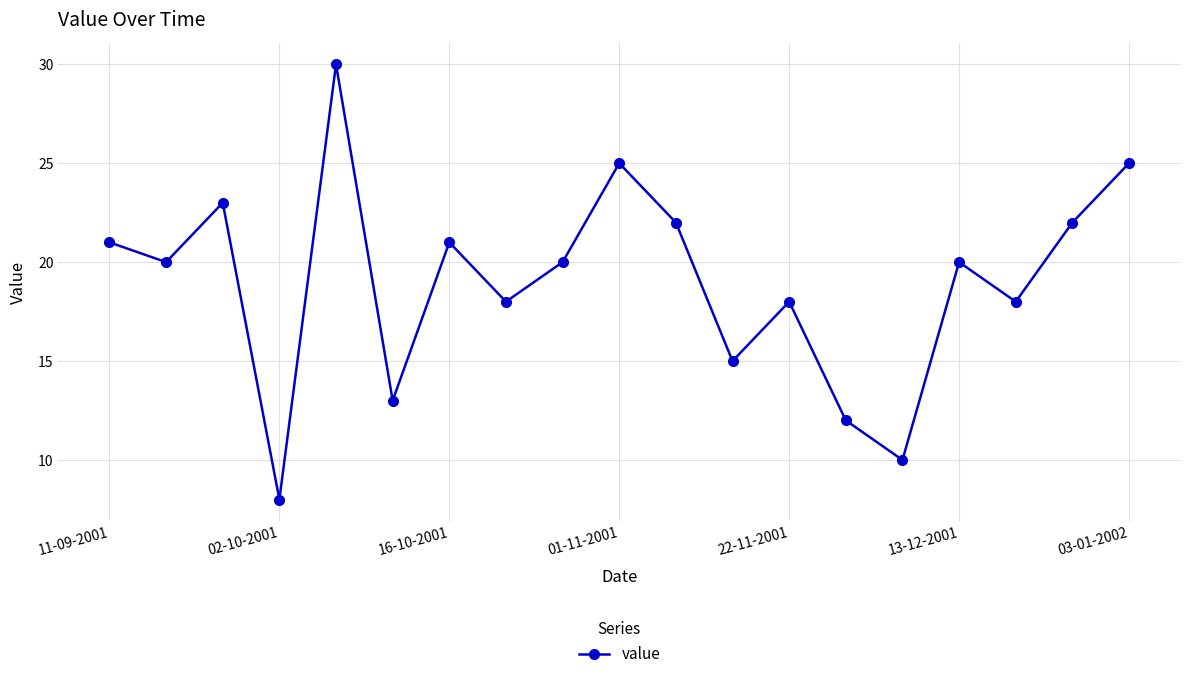

Reading left to right, transcribe all the data shown in this chart.

21	20	23	8	30	13	21	18	20	25	22	15	18	12	10	20	18	22	25